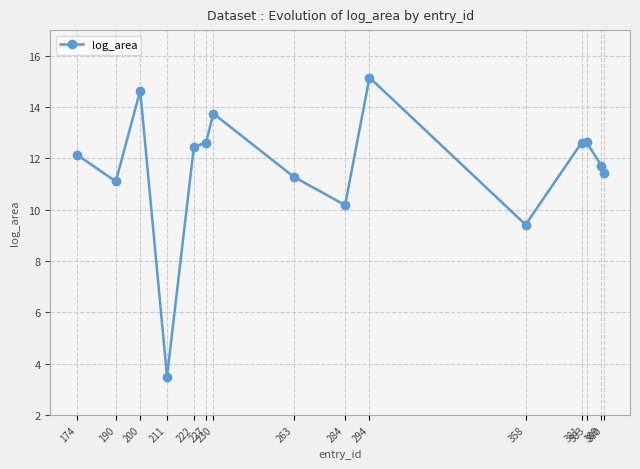

How many lines are shown in the chart?

1